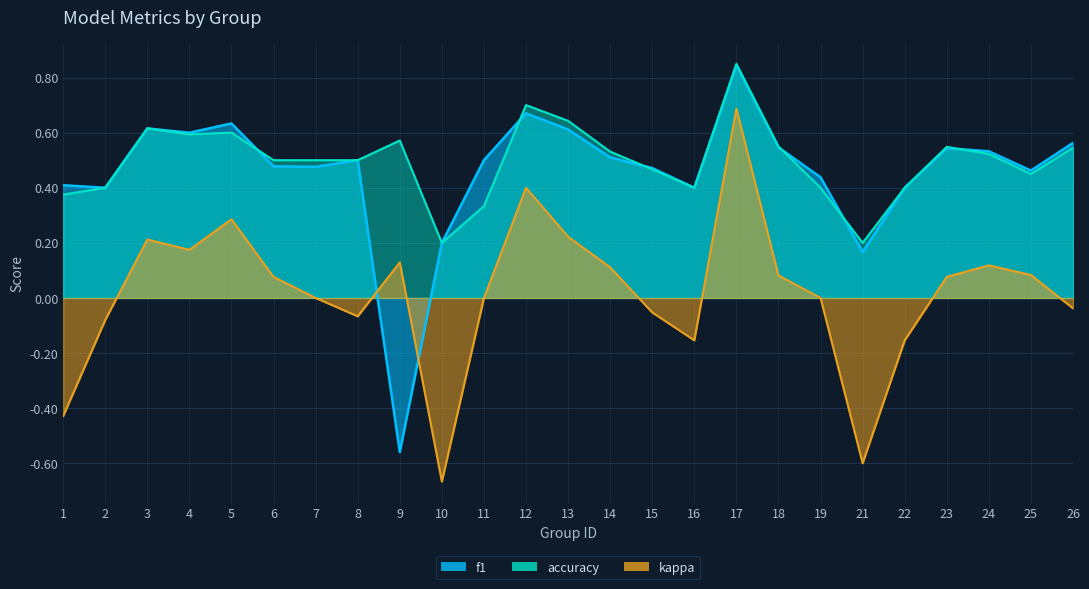

What is the sum of the accuracy values at 9 and 22?

1.0